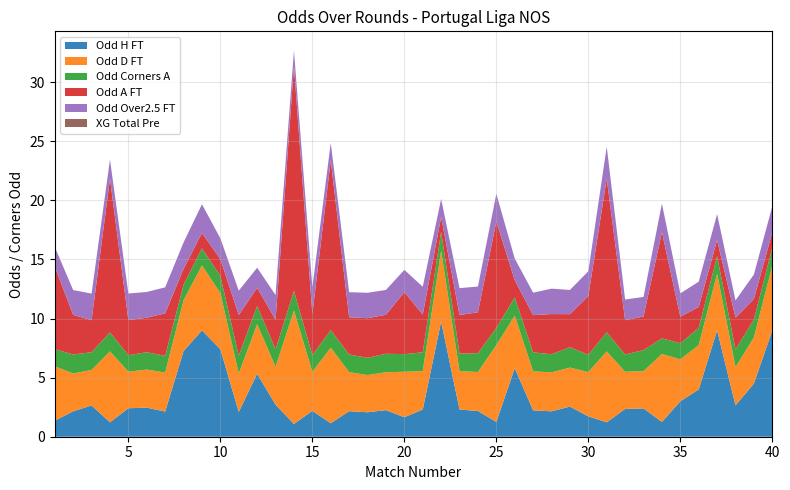

Reading left to right, list all the values displayed in this chart.

Odd_H_FT: 1=1.4	2=2.1	3=2.6	4=1.2	5=2.4	6=2.5	7=2.1	8=7.2	9=9.0	10=7.4	11=2.1	12=5.3	13=2.7	14=1.1	15=2.2	16=1.1	17=2.2	18=2.1	19=2.2	20=1.6	21=2.3	22=9.8	23=2.3	24=2.2	25=1.2	26=5.8	27=2.2	28=2.1	29=2.5	30=1.7	31=1.2	32=2.4	33=2.4	34=1.2	35=3.0	36=4.0	37=9.0	38=2.6	39=4.5	40=9.0
Odd_A_FT: 1=7.0	2=3.4	3=2.7	4=13.0	5=3.0	6=2.9	7=3.6	8=1.4	9=1.3	10=1.4	11=3.4	12=1.5	13=2.5	14=19.0	15=3.5	16=14.4	17=3.1	18=3.4	19=3.3	20=5.2	21=3.2	22=1.2	23=3.3	24=3.5	25=9.0	26=1.5	27=3.1	28=3.4	29=2.8	30=5.0	31=13.0	32=2.9	33=2.9	34=9.0	35=2.2	36=1.8	37=1.4	38=2.7	39=1.7	40=1.3
Odd_Corners_A: 1=1.4	2=1.6	3=1.5	4=1.6	5=1.4	6=1.5	7=1.4	8=1.3	9=1.4	10=1.5	11=1.5	12=1.5	13=1.5	14=1.7	15=1.4	16=1.5	17=1.5	18=1.5	19=1.6	20=1.5	21=1.6	22=1.6	23=1.5	24=1.6	25=1.5	26=1.5	27=1.6	28=1.5	29=1.7	30=1.5	31=1.6	32=1.5	33=1.8	34=1.3	35=1.4	36=1.5	37=1.5	38=1.5	39=1.5	40=1.5
XG_Total_Pre: 1=0.0	2=0.0	3=0.0	4=0.0	5=0.0	6=0.0	7=0.0	8=0.0	9=0.0	10=0.0	11=0.0	12=0.0	13=0.0	14=0.0	15=0.0	16=0.0	17=0.0	18=0.0	19=0.0	20=0.0	21=0.0	22=0.0	23=0.0	24=0.0	25=0.0	26=0.0	27=0.0	28=0.0	29=0.0	30=0.0	31=0.0	32=0.0	33=0.0	34=0.0	35=0.0	36=0.0	37=0.0	38=0.0	39=0.0	40=0.0
Odd_D_FT: 1=4.6	2=3.2	3=3.0	4=6.0	5=3.1	6=3.2	7=3.3	8=4.3	9=5.5	10=4.8	11=3.2	12=4.2	13=3.2	14=9.6	15=3.3	16=6.4	17=3.3	18=3.1	19=3.2	20=3.9	21=3.2	22=6.0	23=3.2	24=3.3	25=6.5	26=4.5	27=3.3	28=3.3	29=3.3	30=3.8	31=6.0	32=3.1	33=3.1	34=5.8	35=3.5	36=3.8	37=4.8	38=3.2	39=3.9	40=5.5
Odd_Over25_FT: 1=1.6	2=2.1	3=2.2	4=1.6	5=2.2	6=2.2	7=2.2	8=2.2	9=2.4	10=1.8	11=2.1	12=1.7	13=2.1	14=1.3	15=2.2	16=1.4	17=2.1	18=2.1	19=2.1	20=1.9	21=2.4	22=1.5	23=2.3	24=2.2	25=2.3	26=1.8	27=1.9	28=2.1	29=2.0	30=2.1	31=2.7	32=1.8	33=1.6	34=2.4	35=2.0	36=2.1	37=2.2	38=1.5	39=2.1	40=2.2